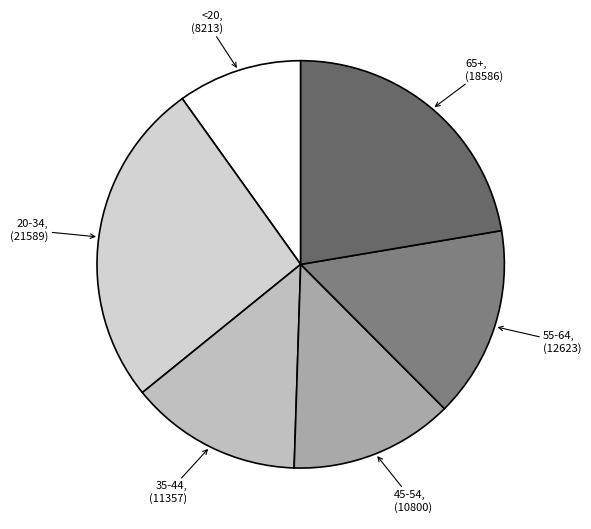

Is there any slice that represents more than half of the pie?

No